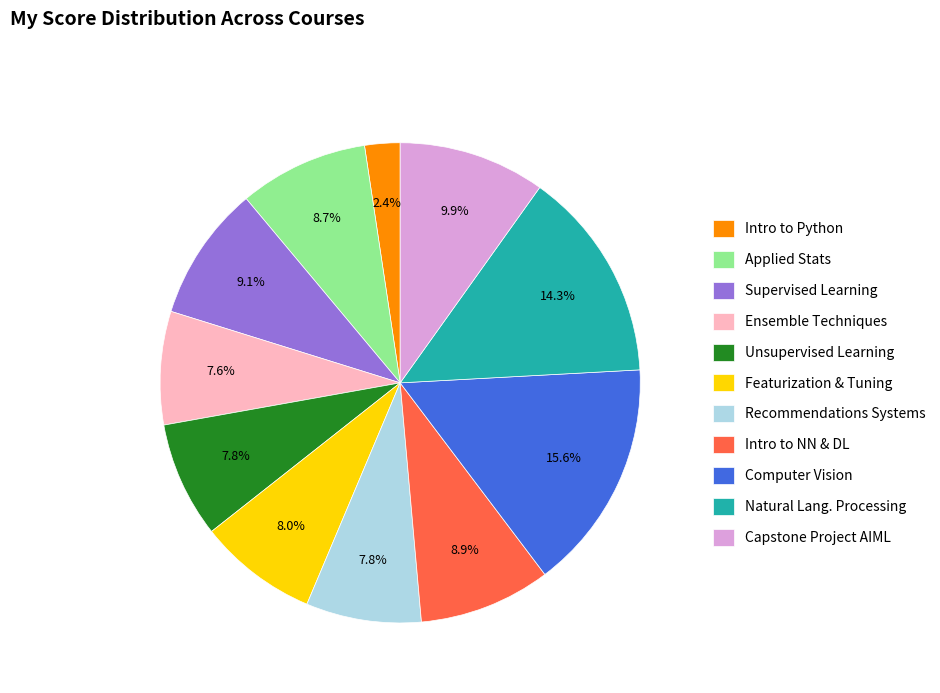

To the nearest percent, what is the average slice percentage?

9%